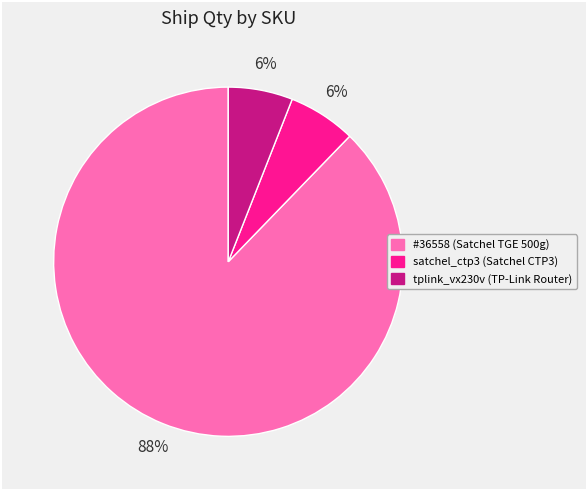

How many segments does this pie chart have?

3